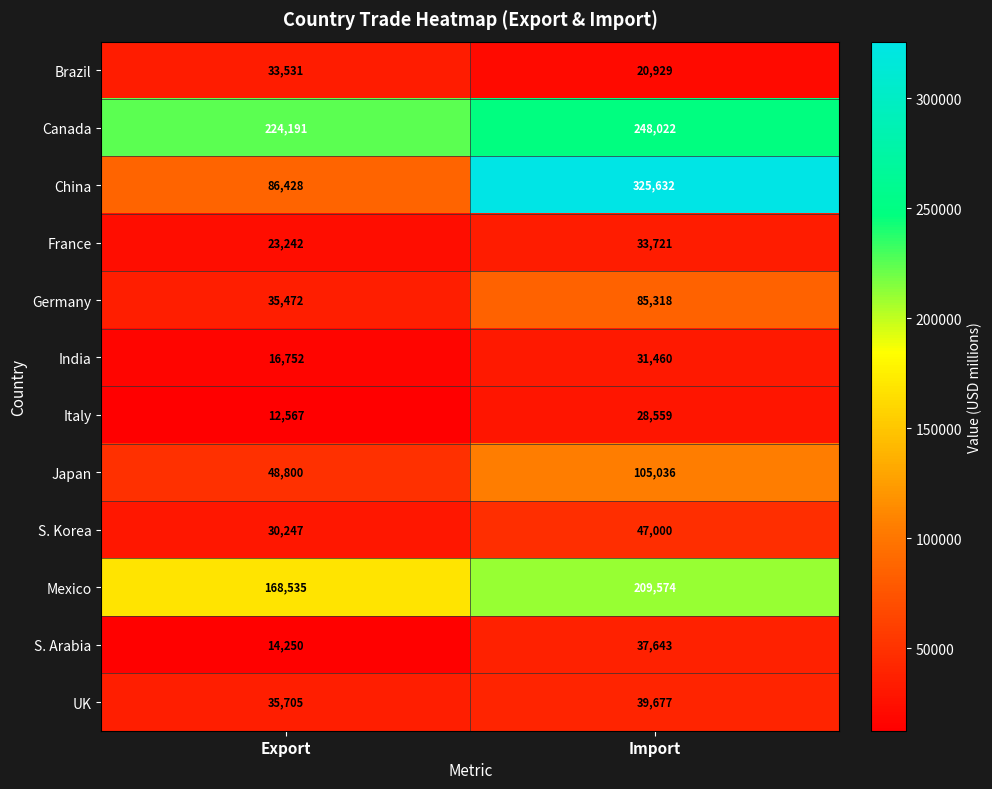

Reading right to left, list all the values displayed in this chart.

Brazil: 20929	33531
Canada: 248022	224191
China: 325632	86428
France: 33721	23242
Germany: 85318	35472
India: 31460	16752
Italy: 28559	12567
Japan: 105036	48800
S. Korea: 47000	30247
Mexico: 209574	168535
S. Arabia: 37643	14250
UK: 39677	35705